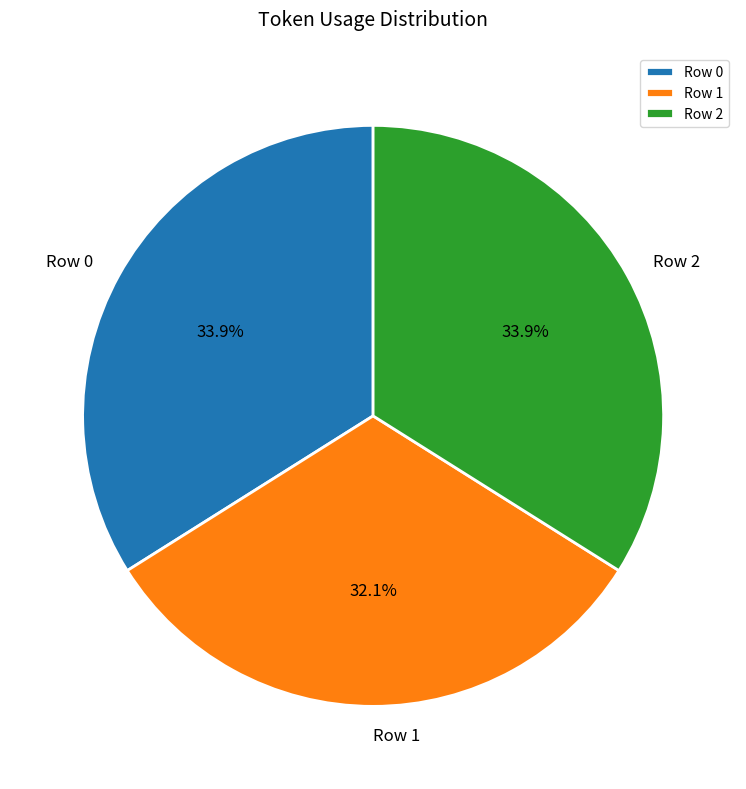

The Row 2 slice represents 34% of the pie. True or false?

True